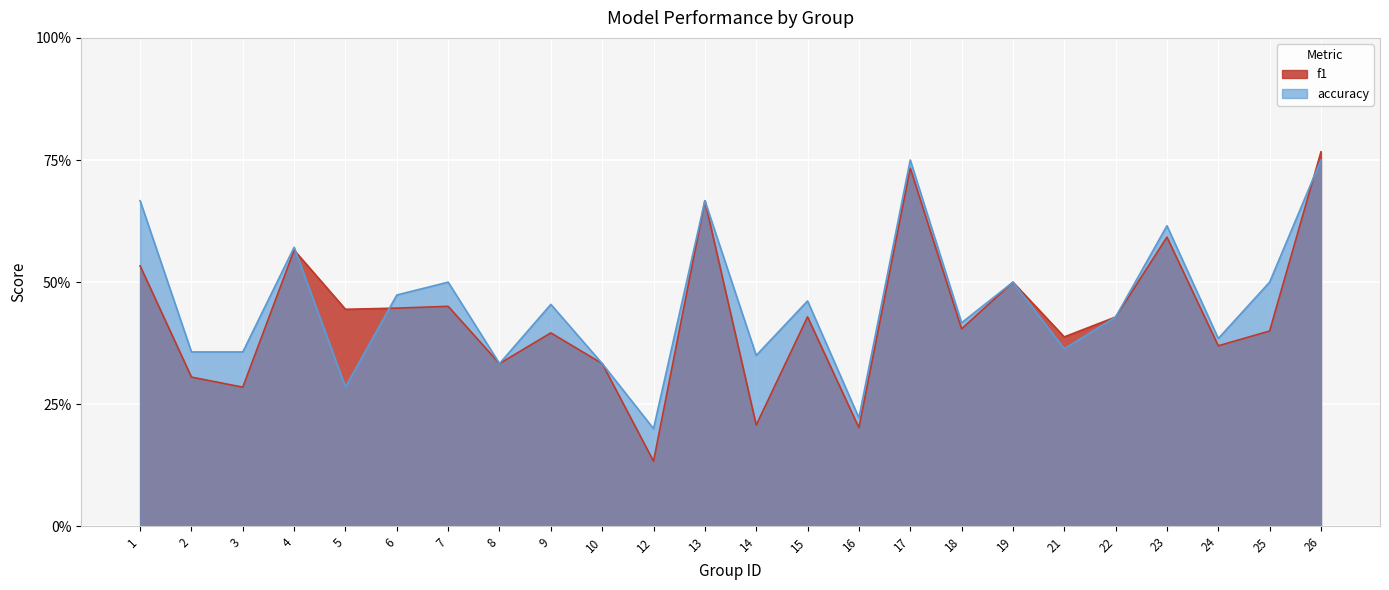

Where is f1 nearest to the value 0?

12